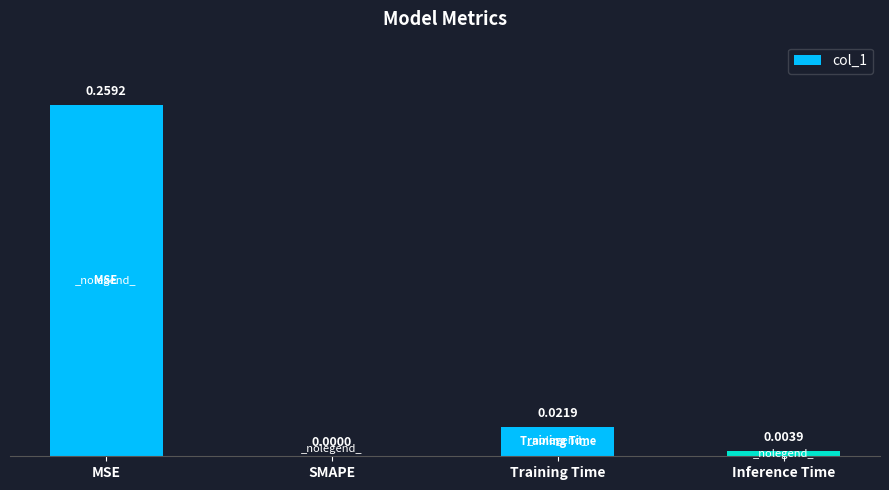

What is the change in value from MSE to Inference Time?

-0.3